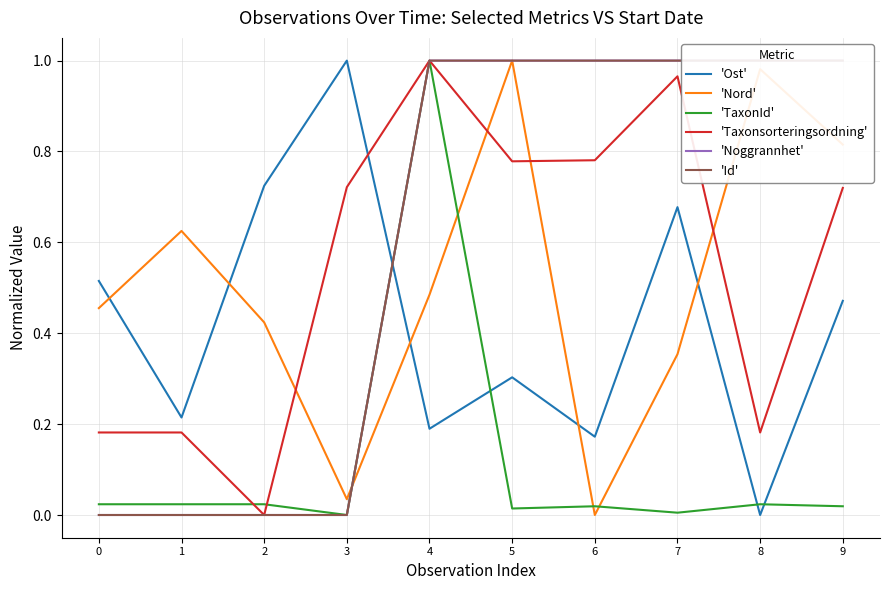

True or false: 'Taxonsorteringsordning' and 'Ost' intersect in this chart.

True